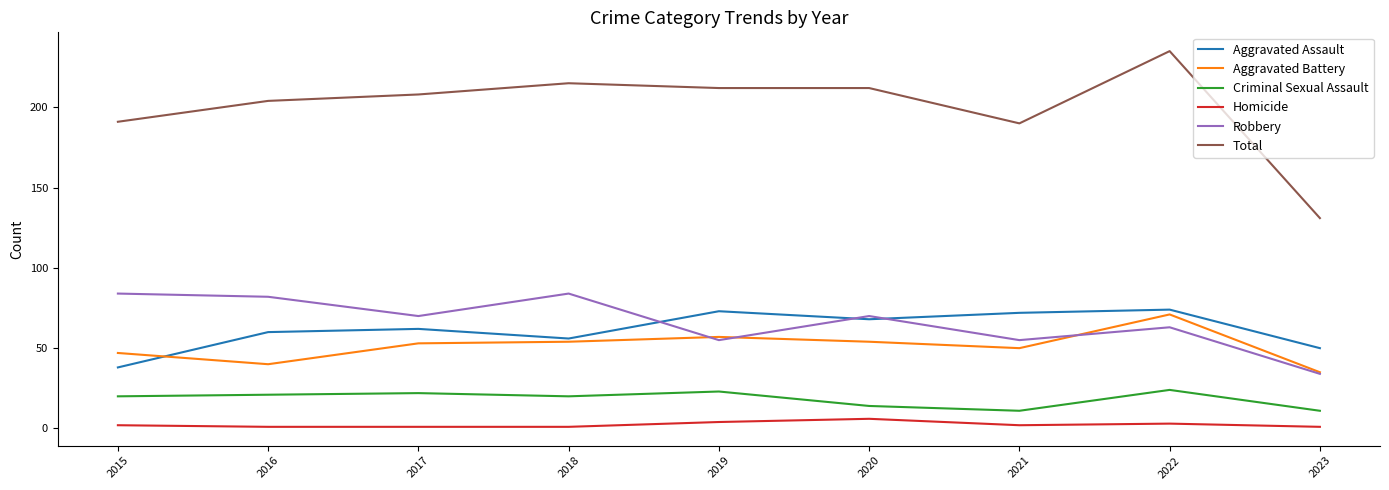

What is the total value across all series at 2020?

424